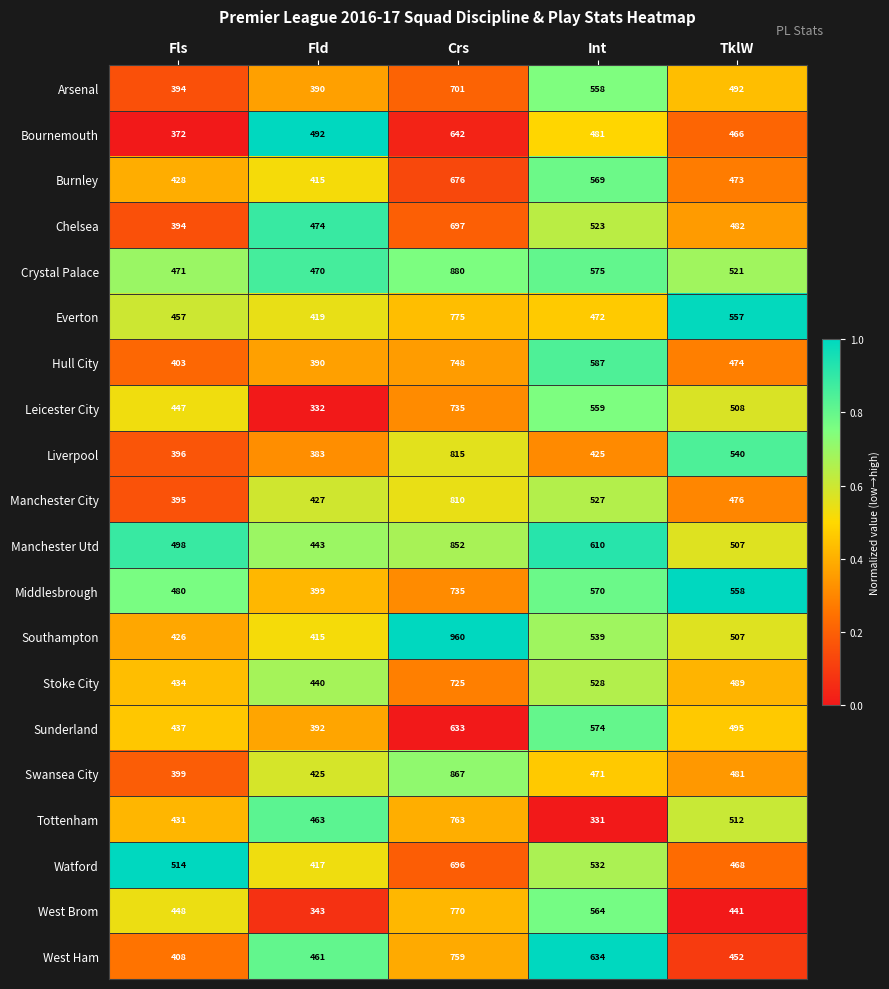

Between Fls and TklW, which series saw the biggest shift?

Liverpool